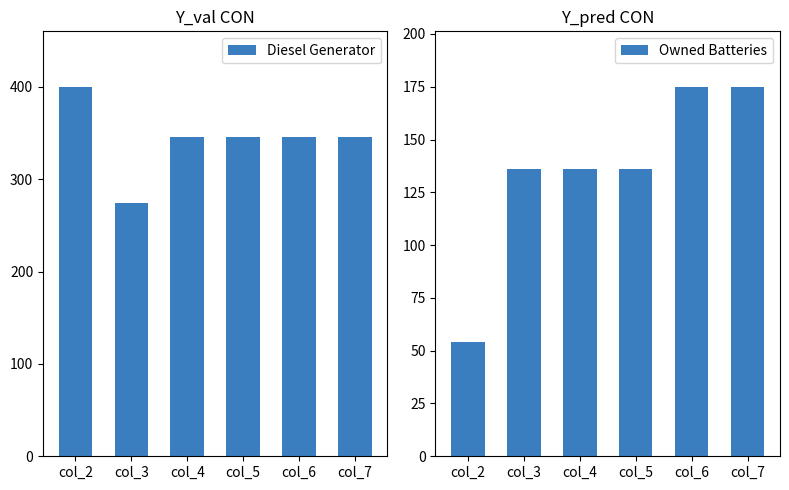

True or false: Owned Batteries has a value of 175.0 at col_6.

True